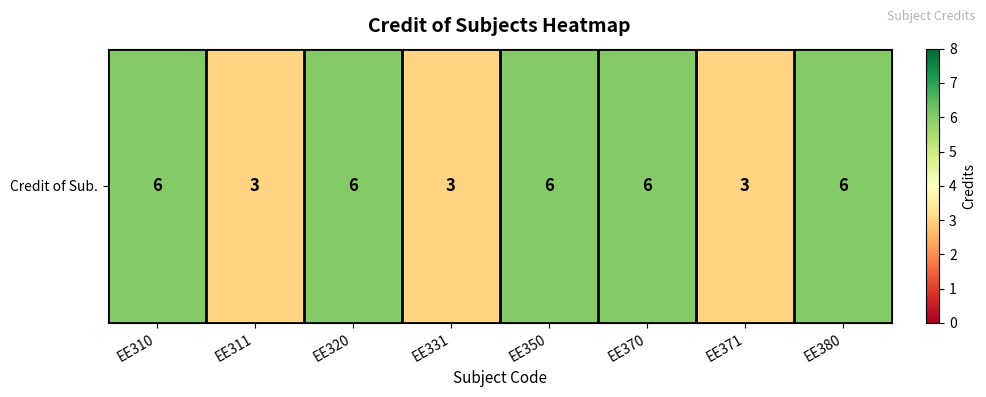

What is the sum of all values?

39